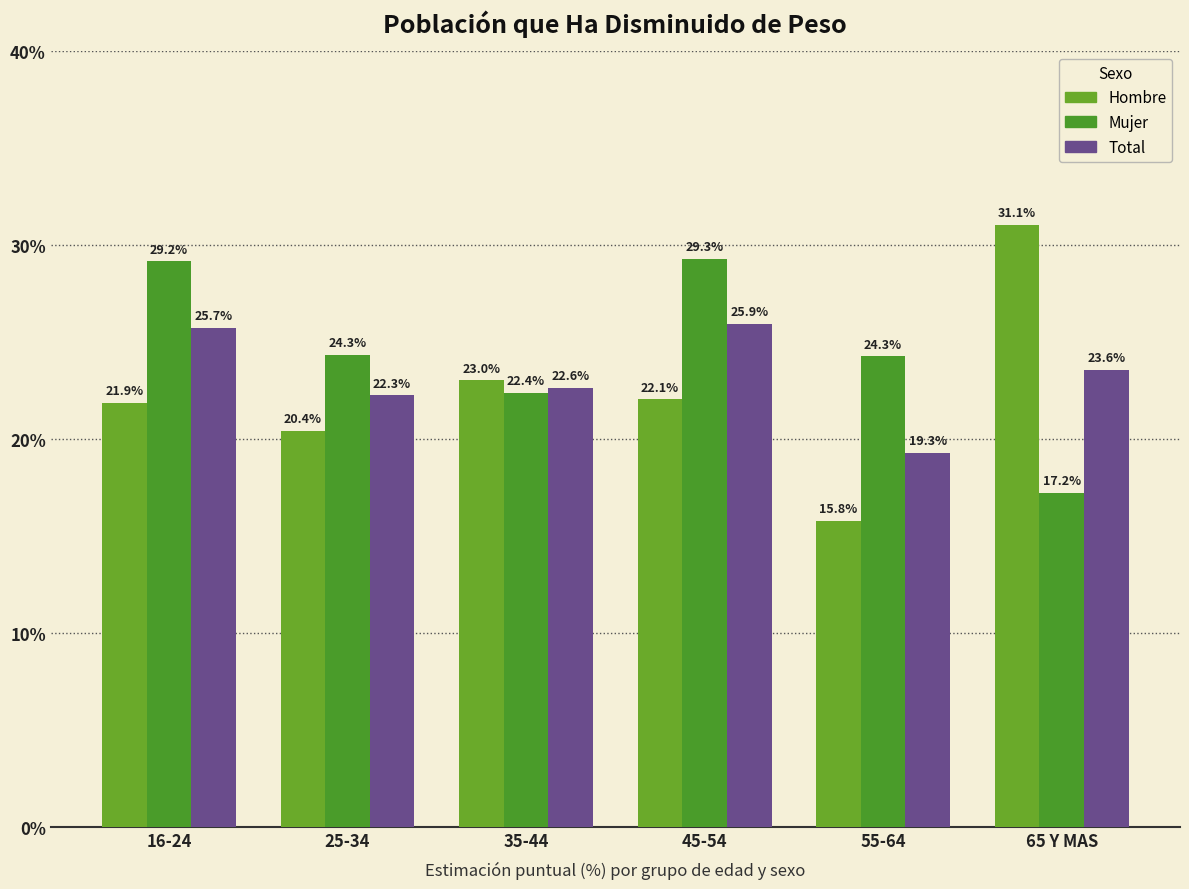

What is the sum of the Hombre values at 35-44 and 45-54?

45.1